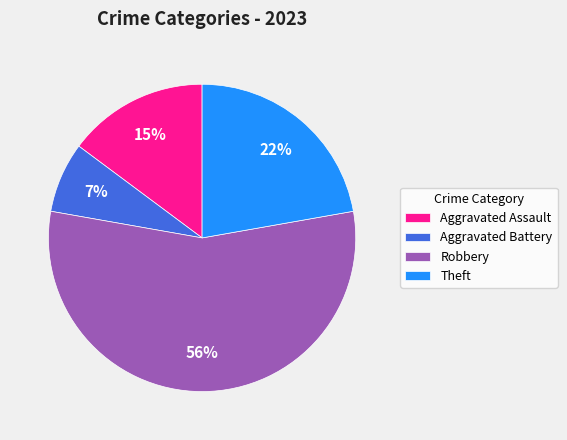

Which category has the biggest portion of the pie?

Robbery